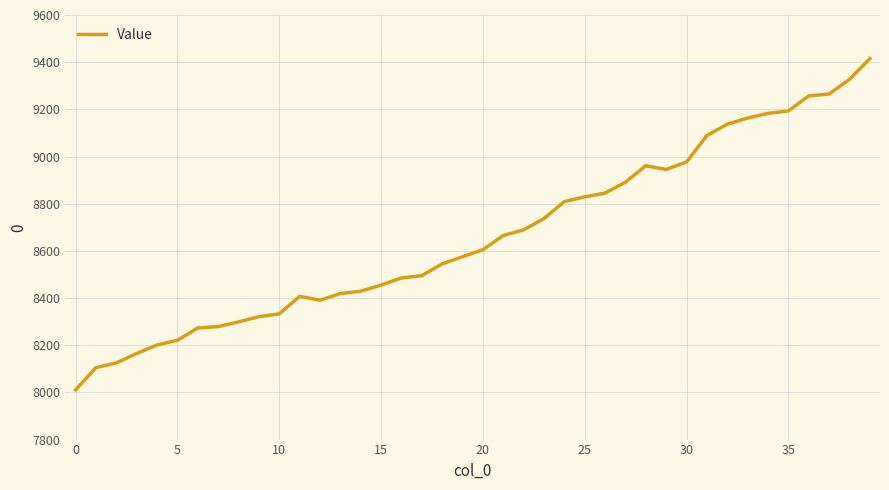

What is the minimum value shown in the chart?

8011